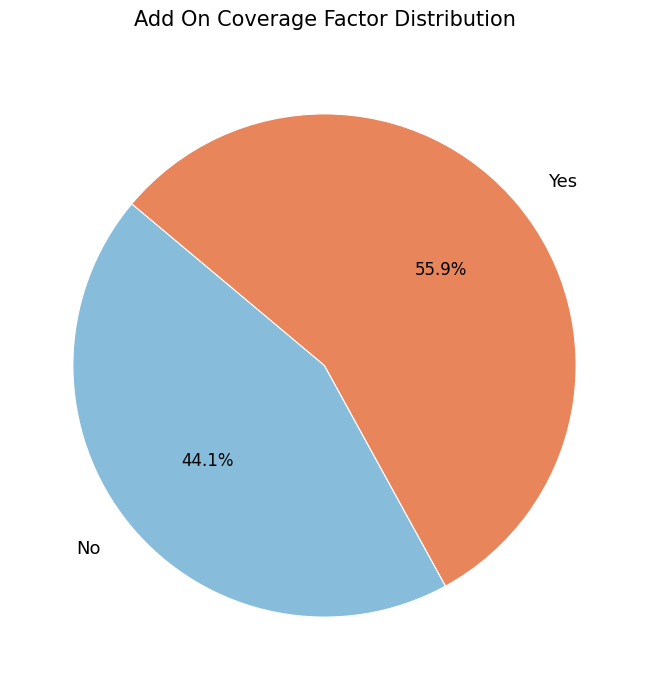

What is the ratio of the value at Yes to the value at No?

1.3